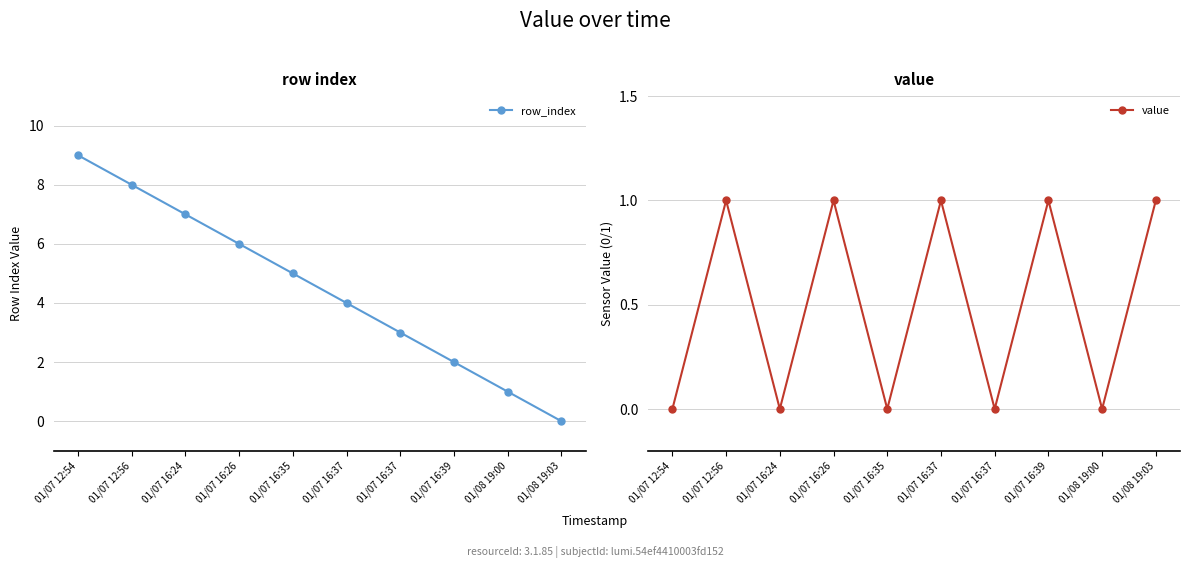

What value does the row_index series have at 01/07 16:37?

3